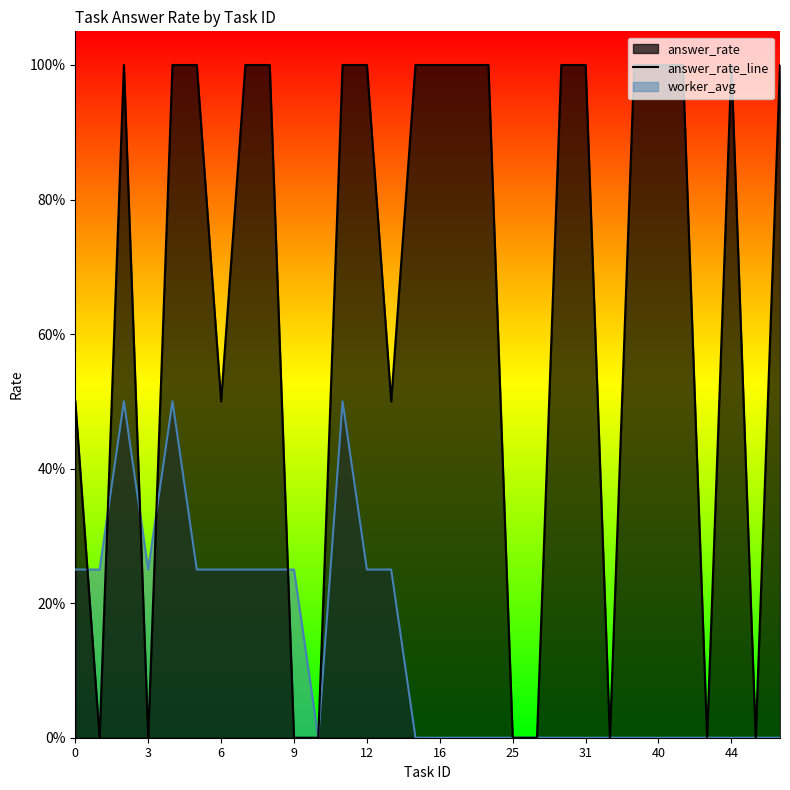

How many categories are shown in the chart?

30